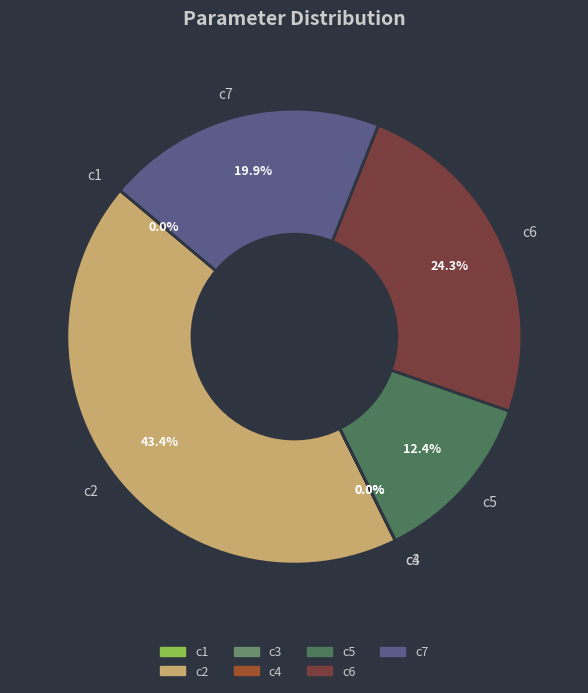

Does c6 represent more than half of the total?

No